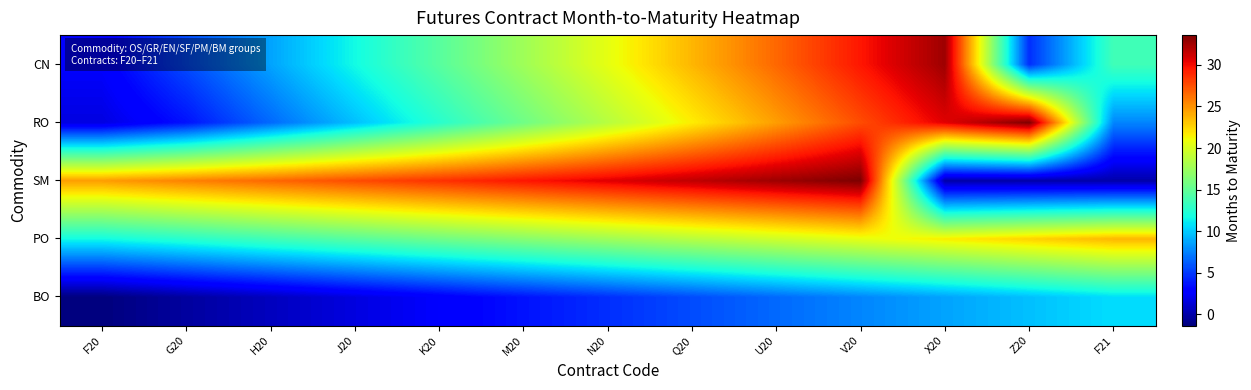

What is the maximum value shown in the chart?

33.6